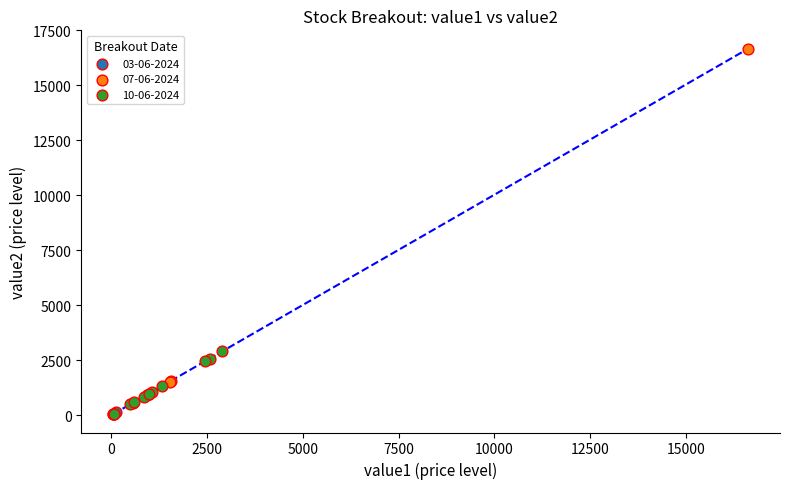

What are all the series names shown in the legend?

03-06-2024, 07-06-2024, 10-06-2024